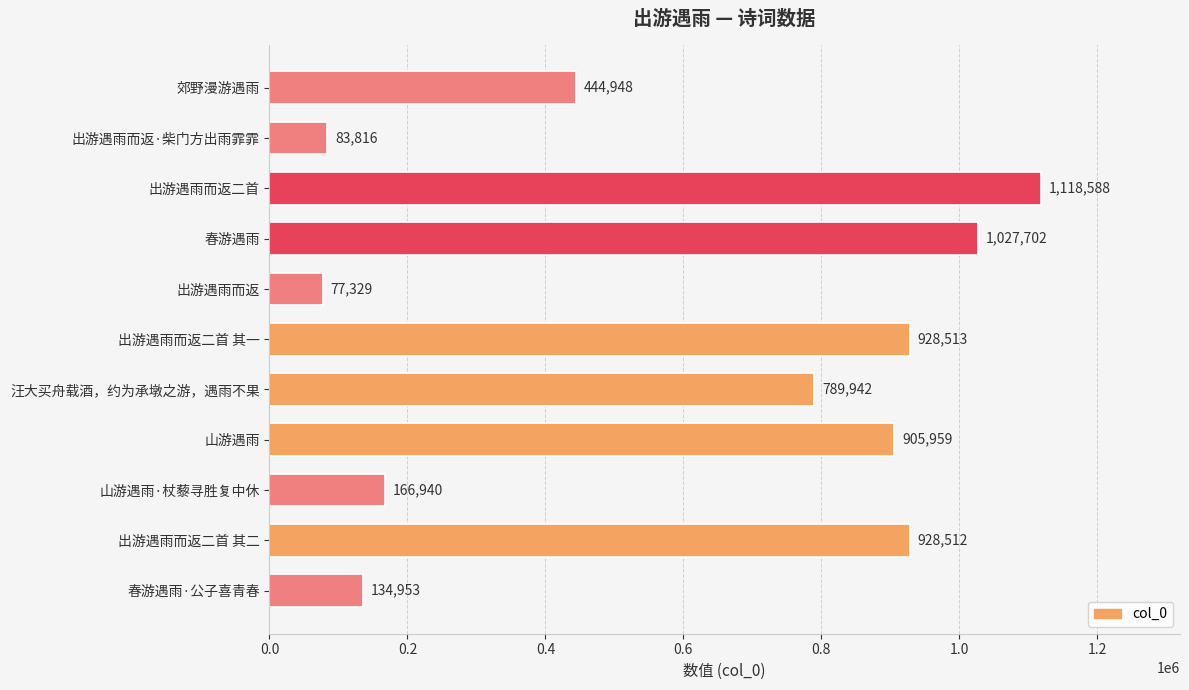

What is the label of the 4th bar from the top?

春游遇雨